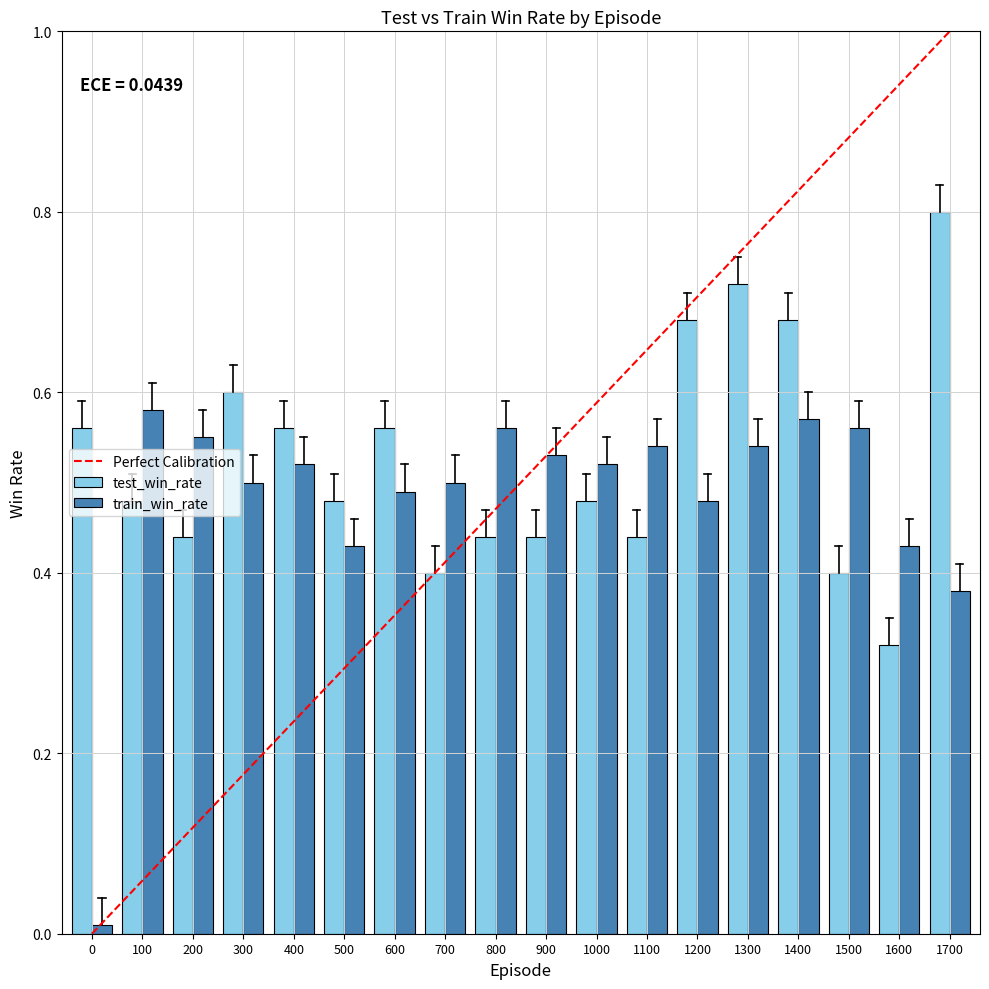

Does the chart contain stacked bars?

No